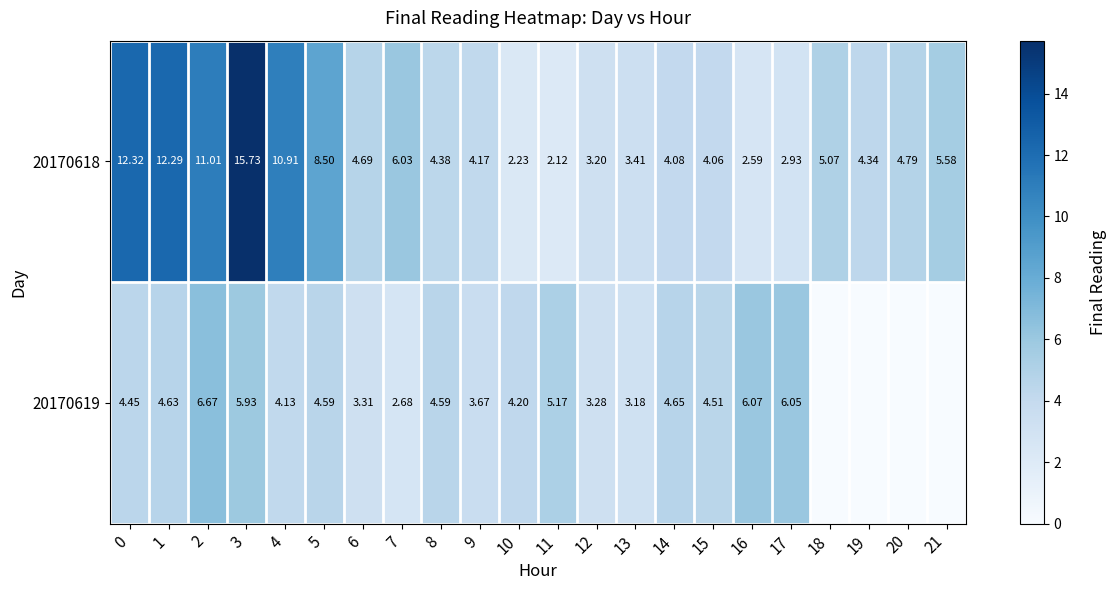

Which category has the lowest value across all series?

18